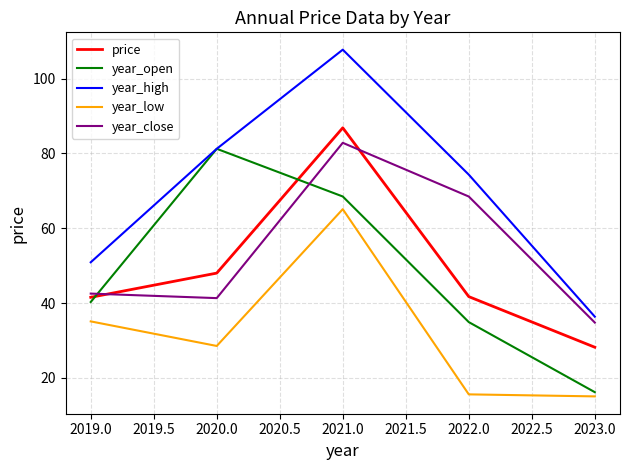

How many times do year_close and year_open cross each other?

2